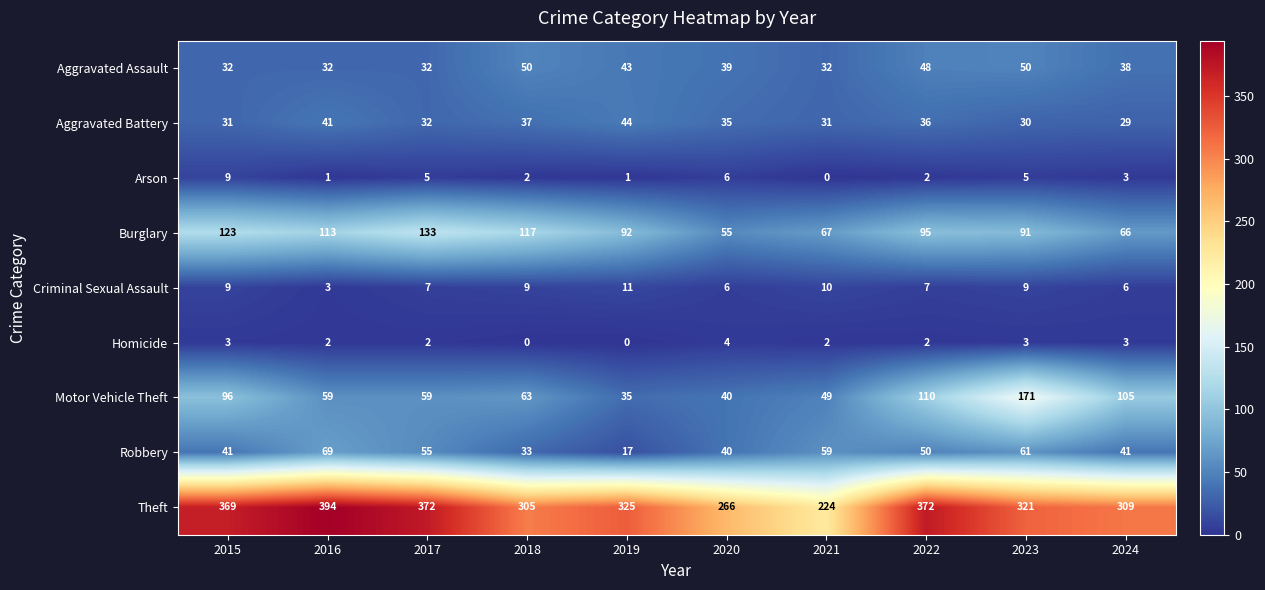

At how many categories does at least one series exceed 177?

10